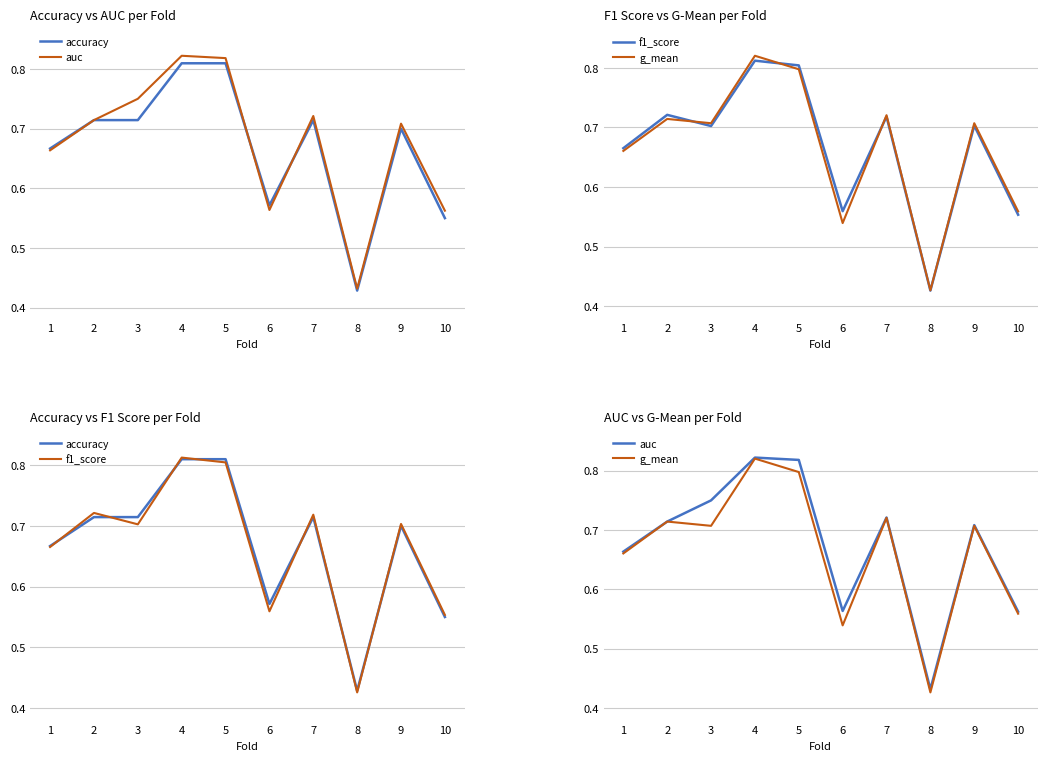

At how many categories does at least one series exceed 0?

10